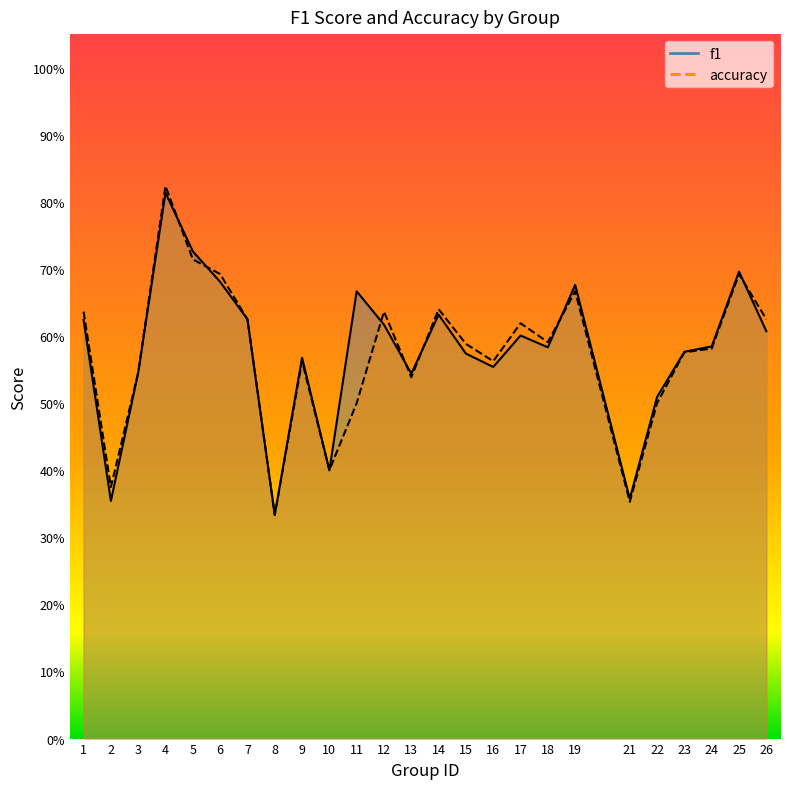

After their last crossing, which series has the higher values: f1 or accuracy?

accuracy